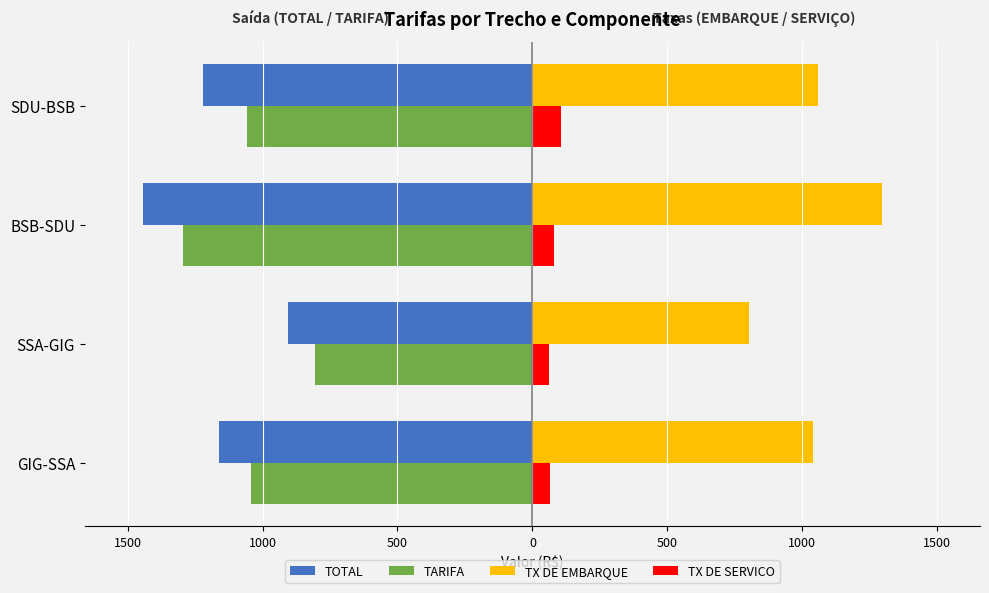

What are all the series names shown in the legend?

TOTAL, TARIFA, TX DE EMBARQUE, TX DE SERVICO